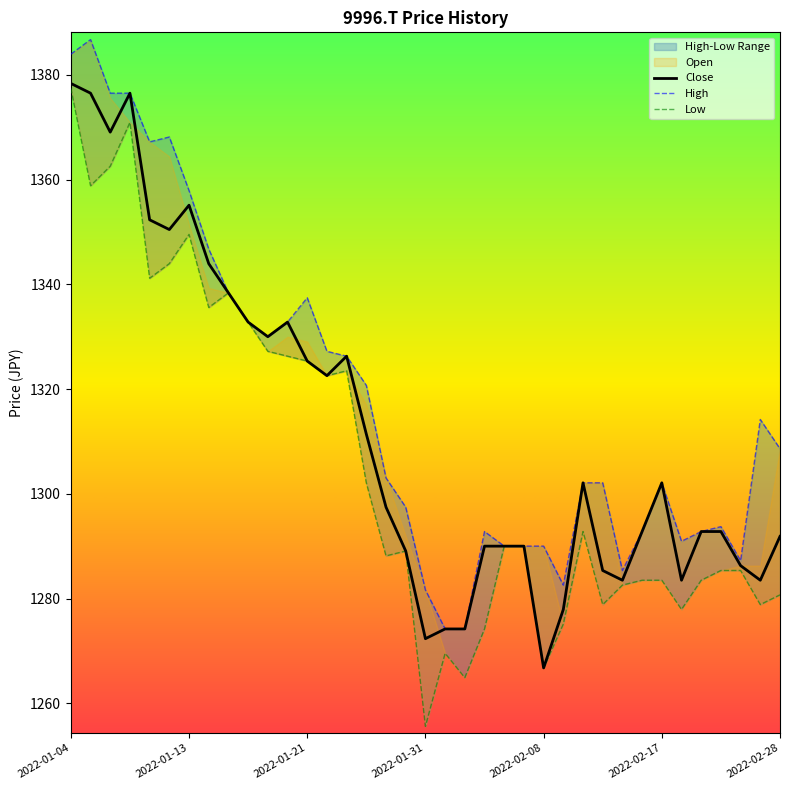

What is the lowest value of the Close series?

1266.8